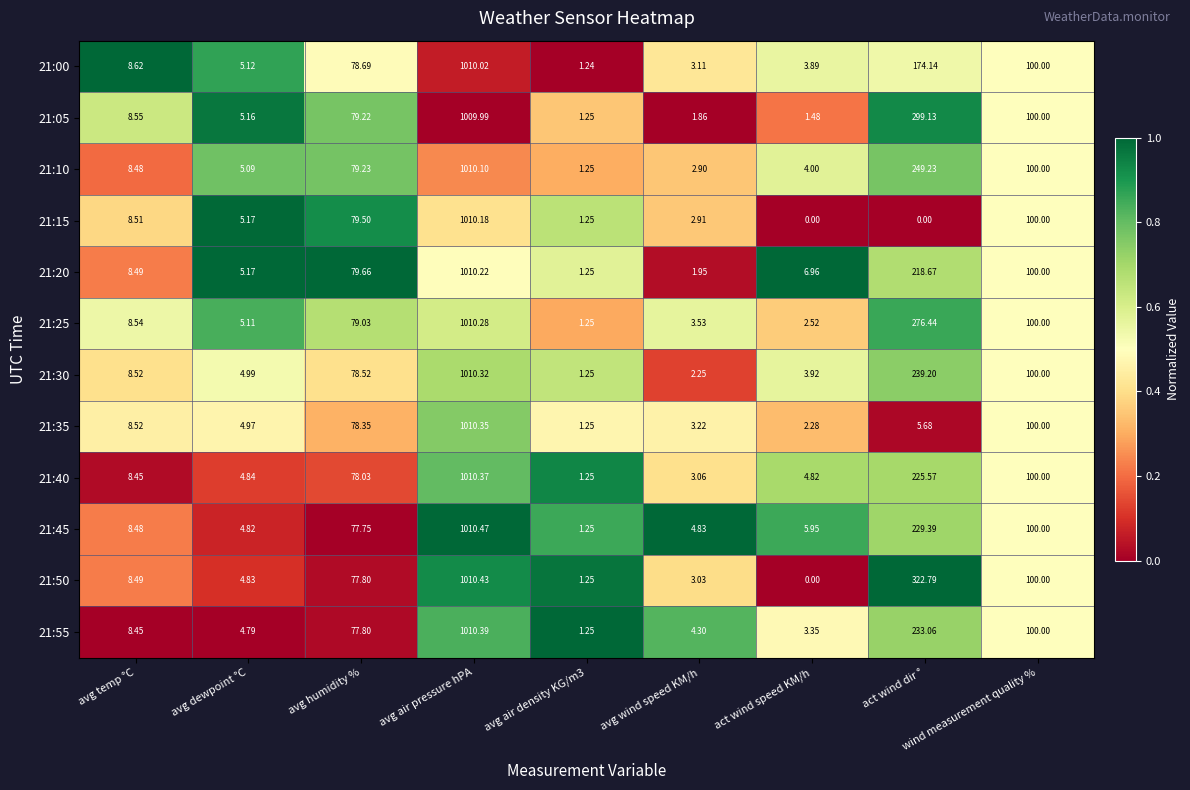

At which category is the sum across all series the highest?

avg air pressure hPA